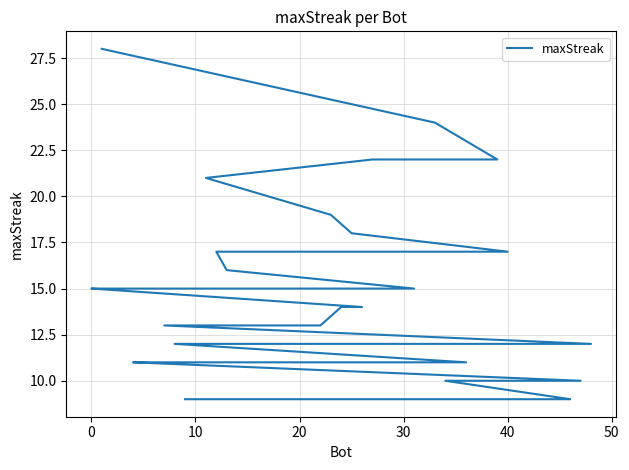

What is the greatest value displayed?

28